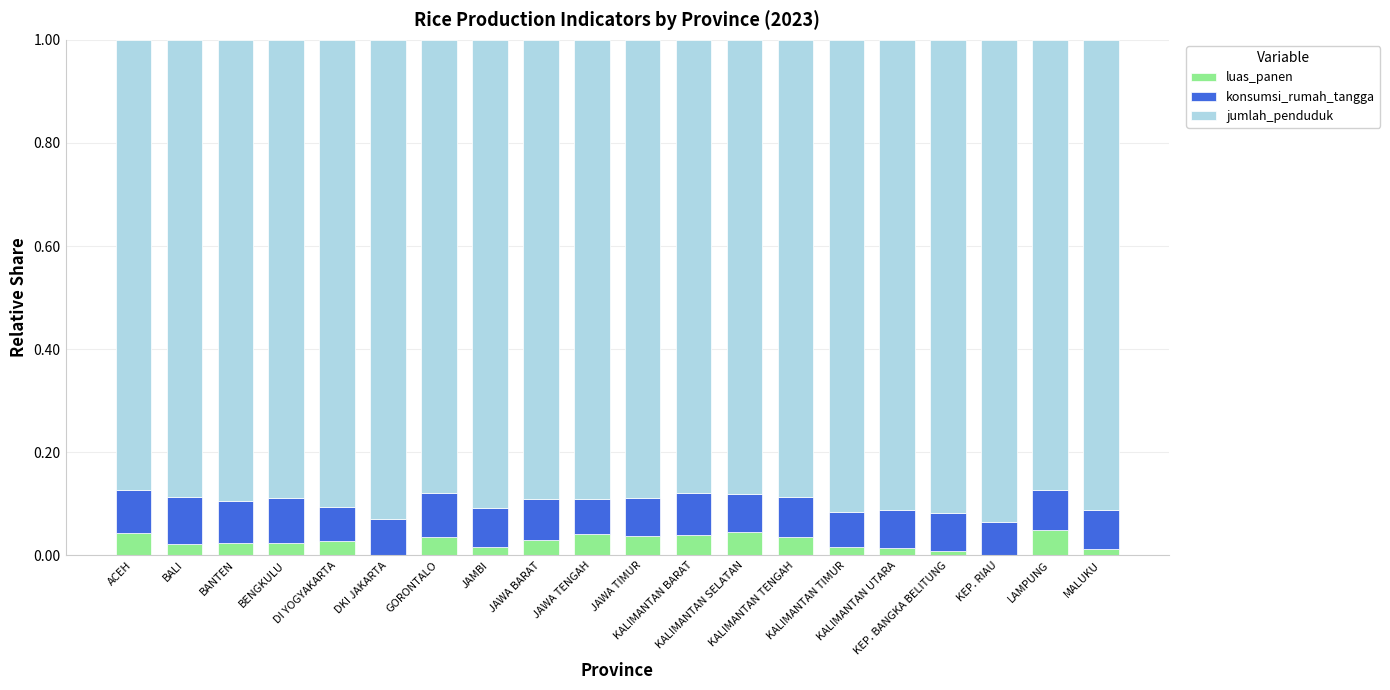

Count the number of categories in the chart.

20